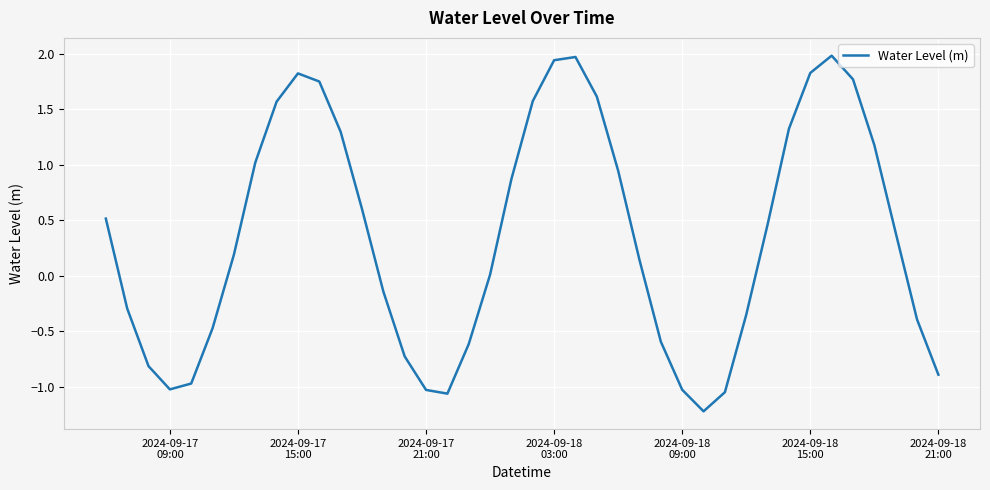

What is the difference between the maximum and minimum values?

3.2